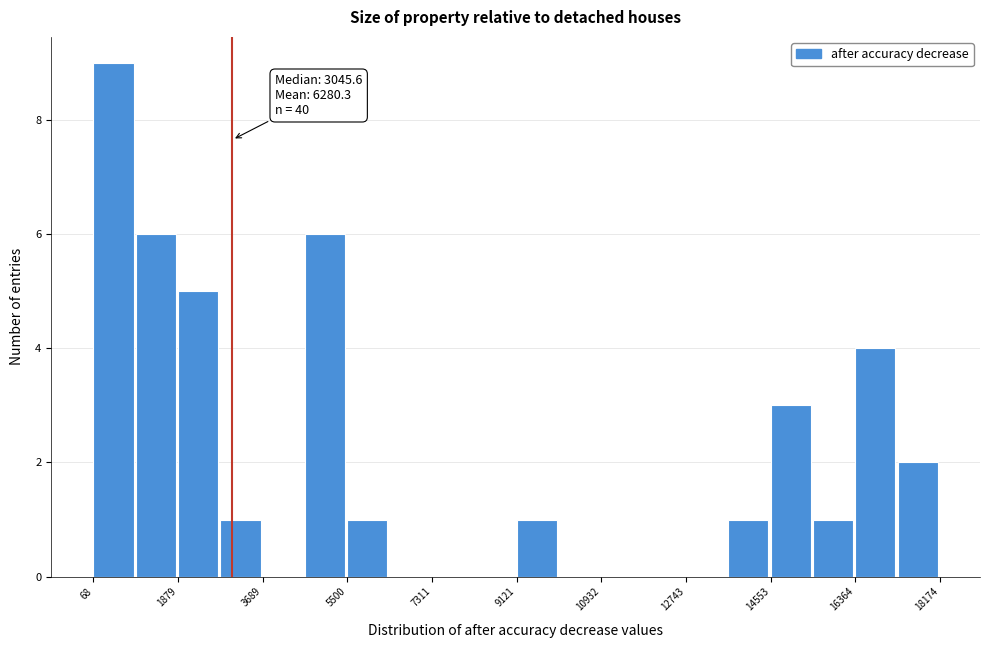

Which range on the x-axis has the tallest bar?

0 to 1000